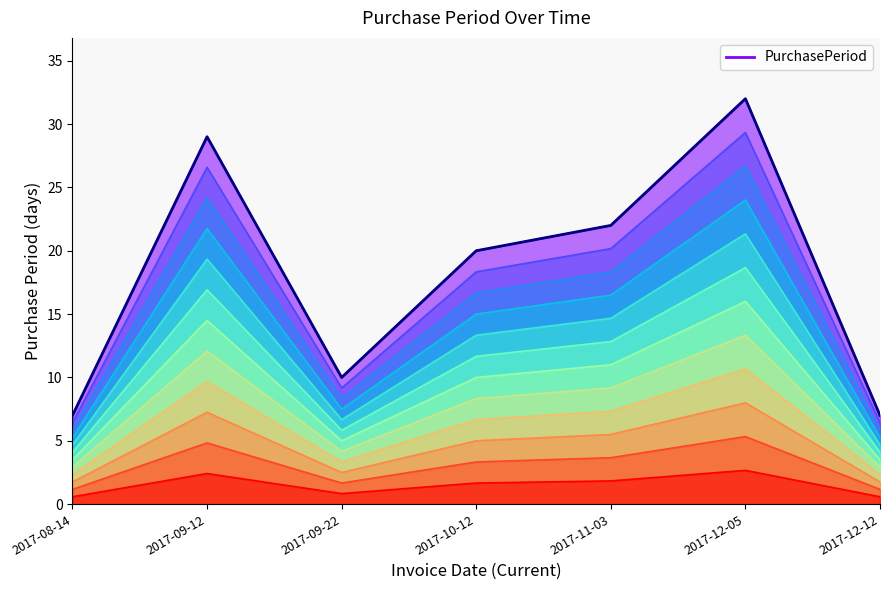

What is the label of the 4th point from the right?

2017-10-12